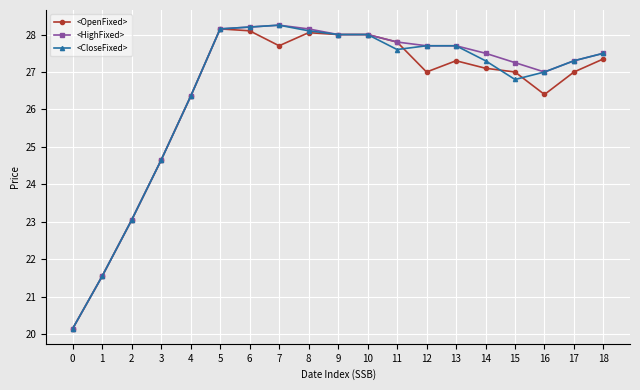

At which category does <OpenFixed> reach its first local valley?

7